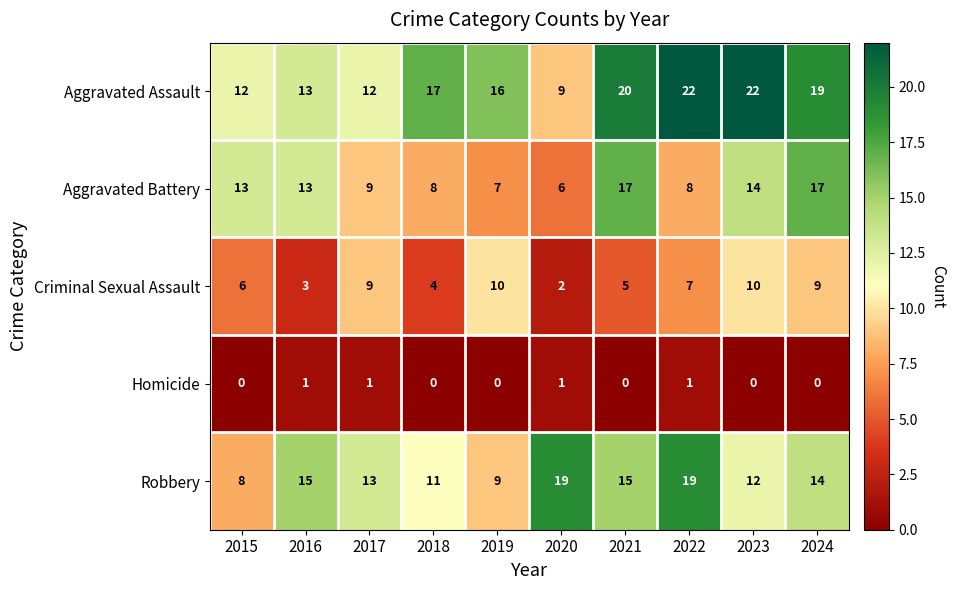

What is the sum of all Aggravated Battery values?

112